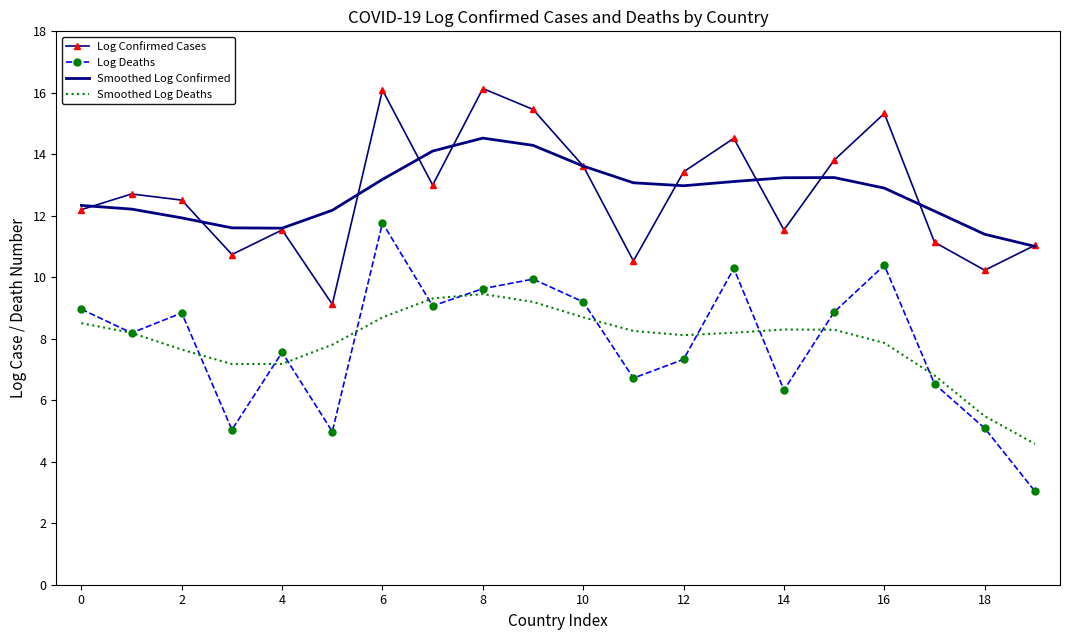

How many distinct data groups are displayed?

4